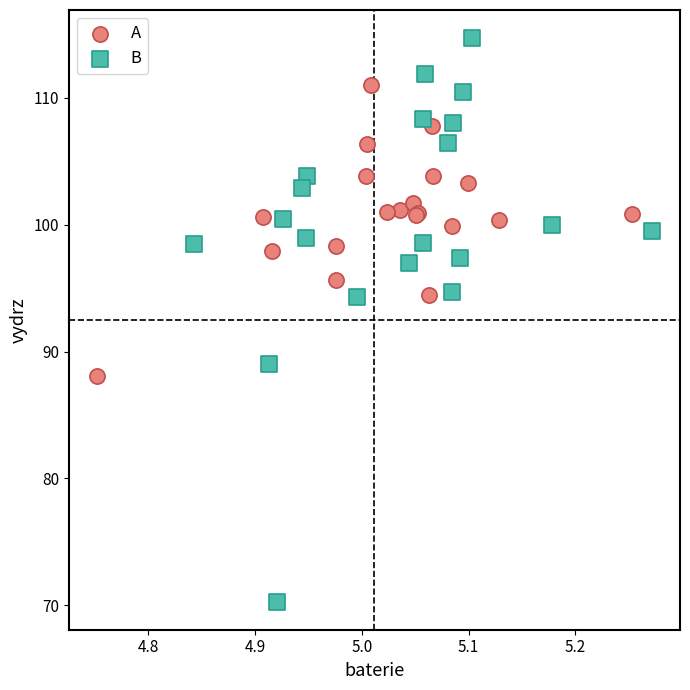

Which series has the largest Y range (max minus min)?

B